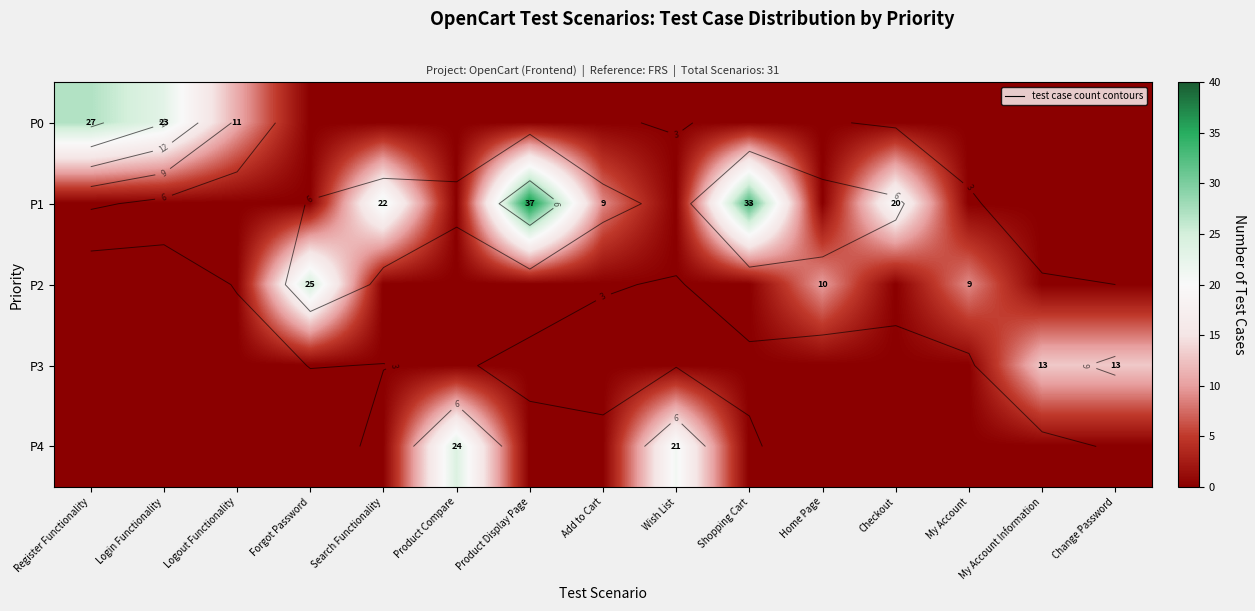

What is the average value of the P4 series?

3